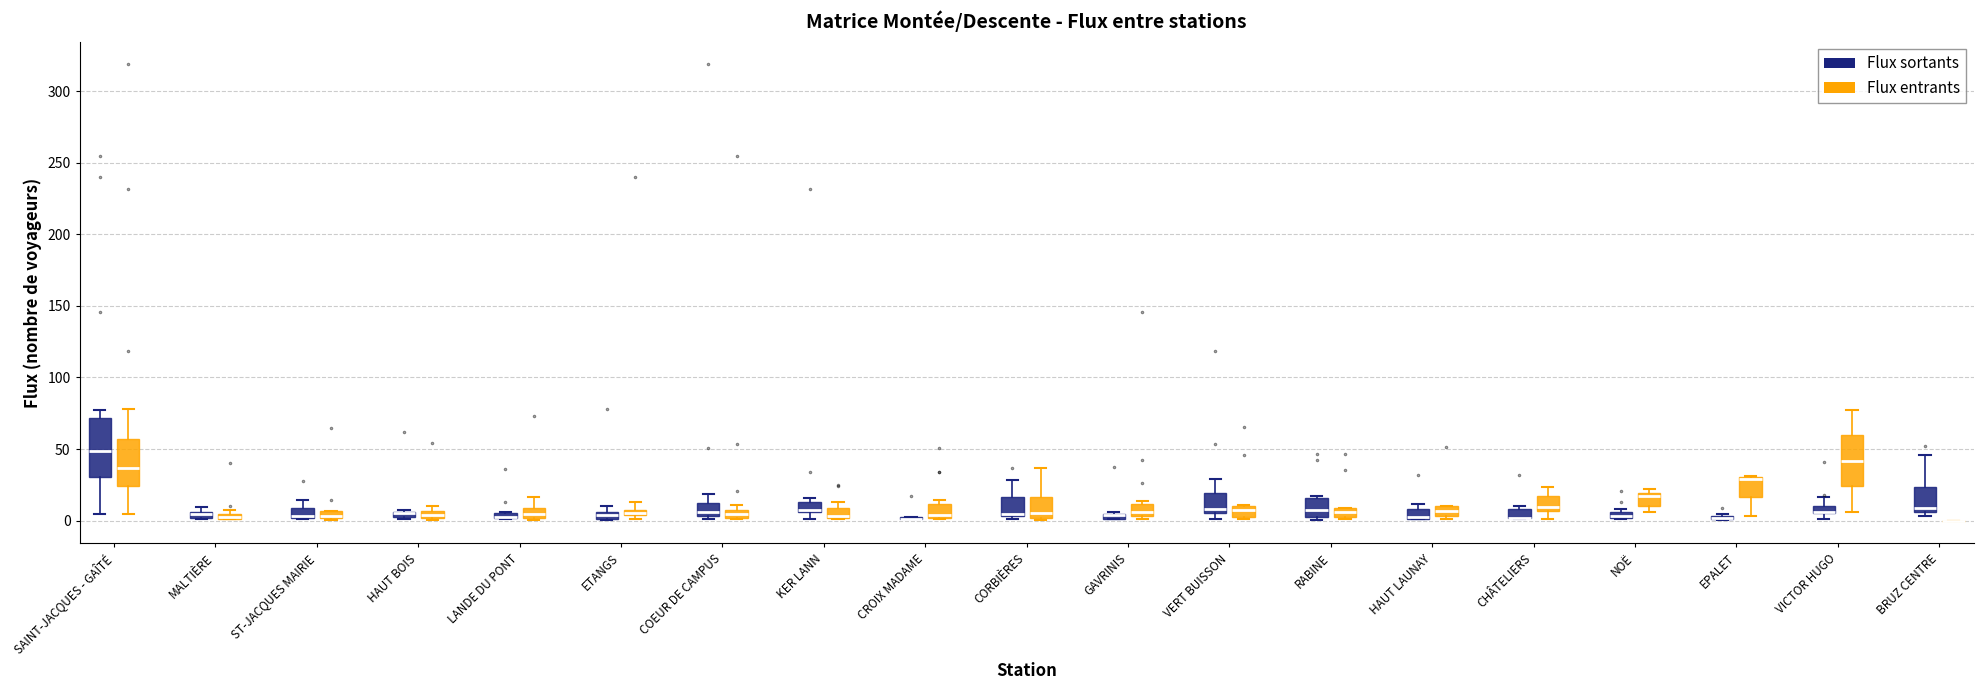

Where does the median line of the box for SAINT-JACQUES - GAÎTÉ (Flux entrants) sit on the y-axis? The values are not printed on the chart, so give them approximately, as read against the axis.

35